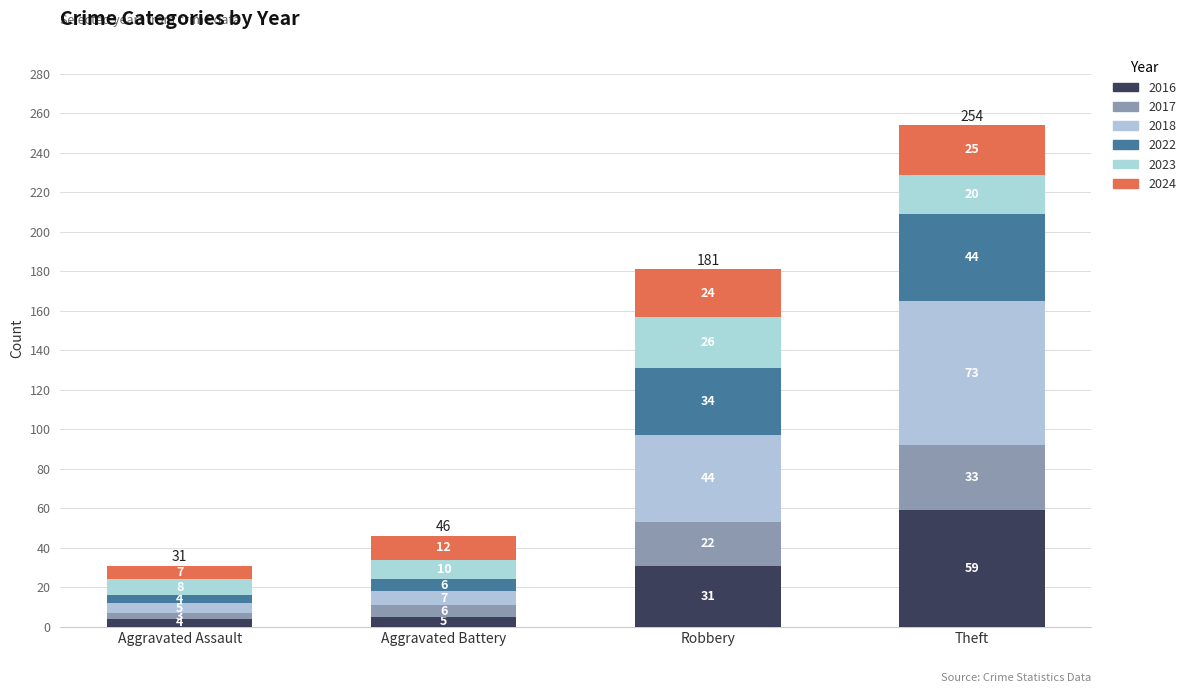

At which category is the sum across all series the highest?

Theft